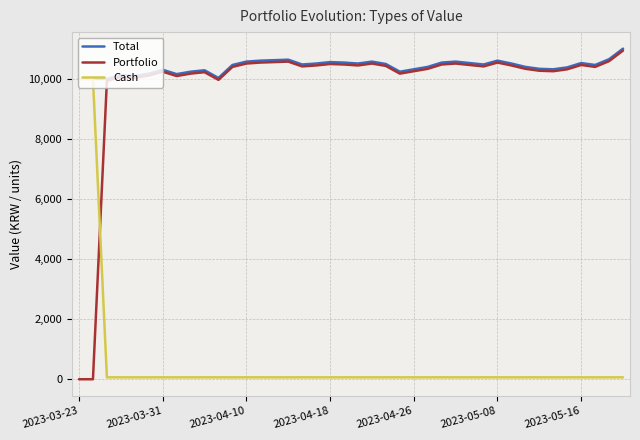

Which series has the largest range (max minus min)?

Portfolio